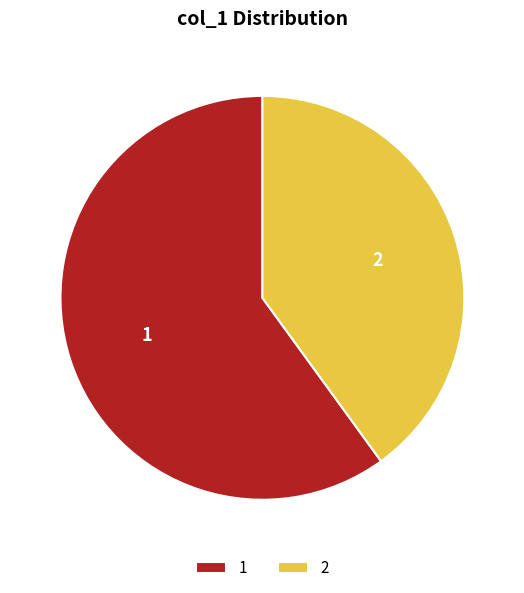

Do 2 and 1 together represent more than half of the pie?

Yes